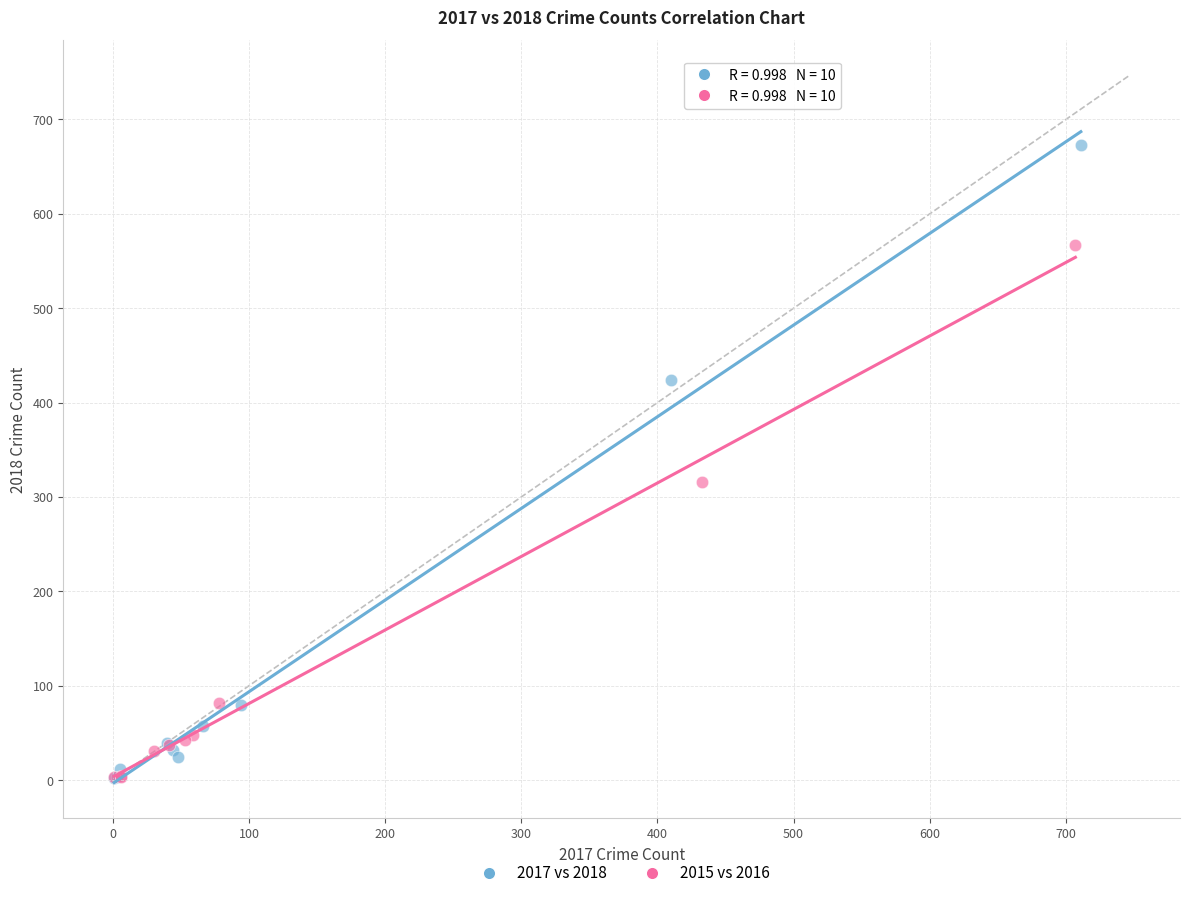

Which series has the widest spread of Y values?

2017 vs 2018